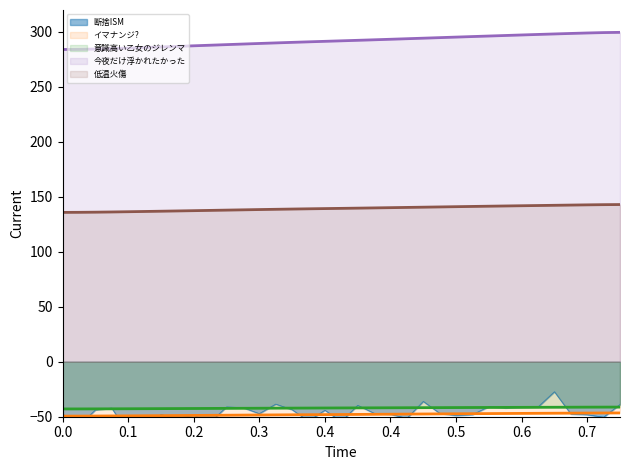

How many data points does each series have?

35